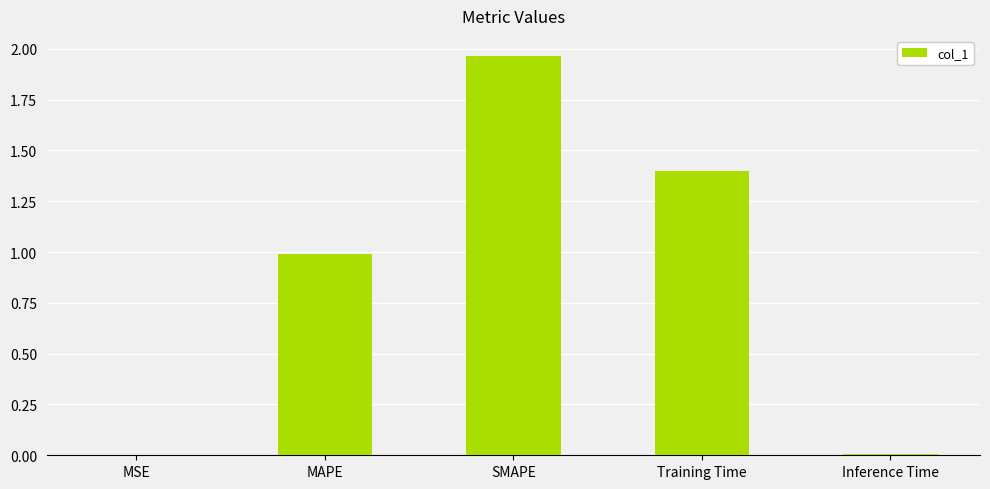

True or false: the data shows 0.0 at MSE.

True